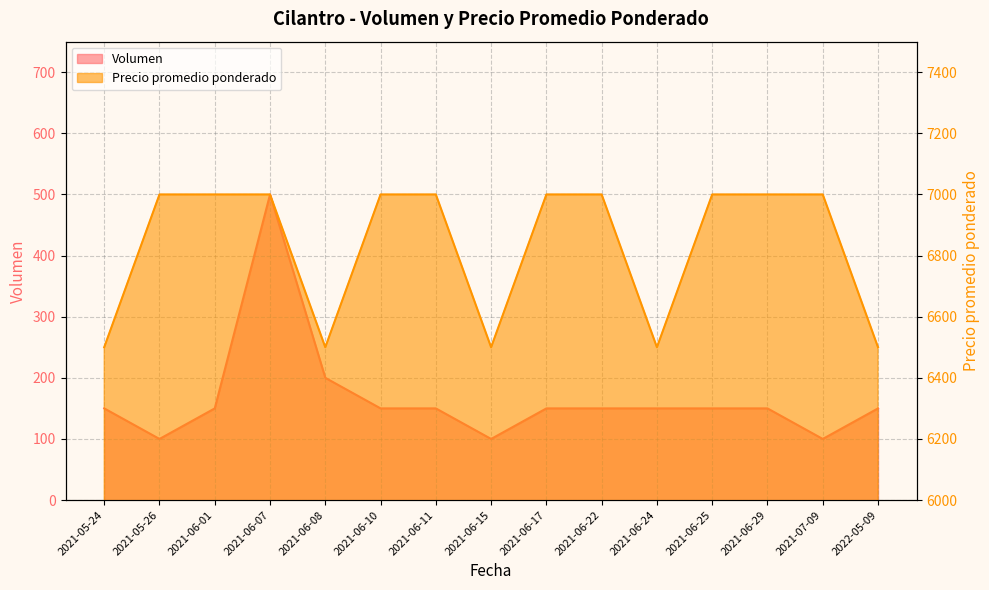

Which category has the lowest value across all series?

2021-05-26